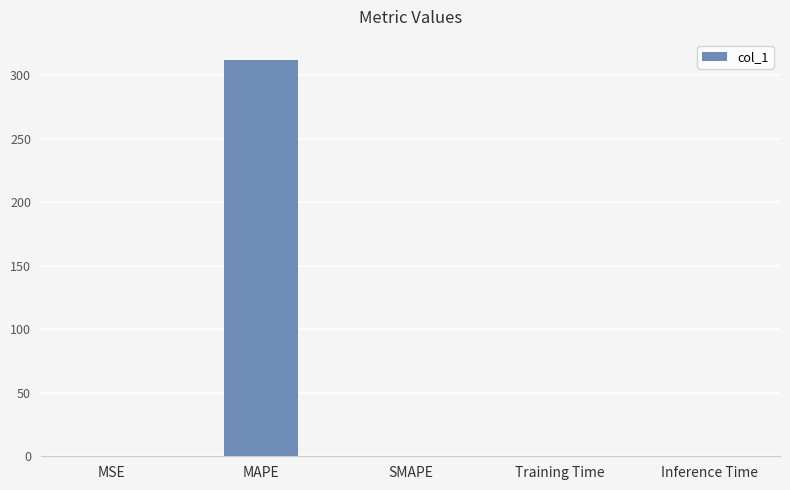

Count the number of categories in the chart.

5